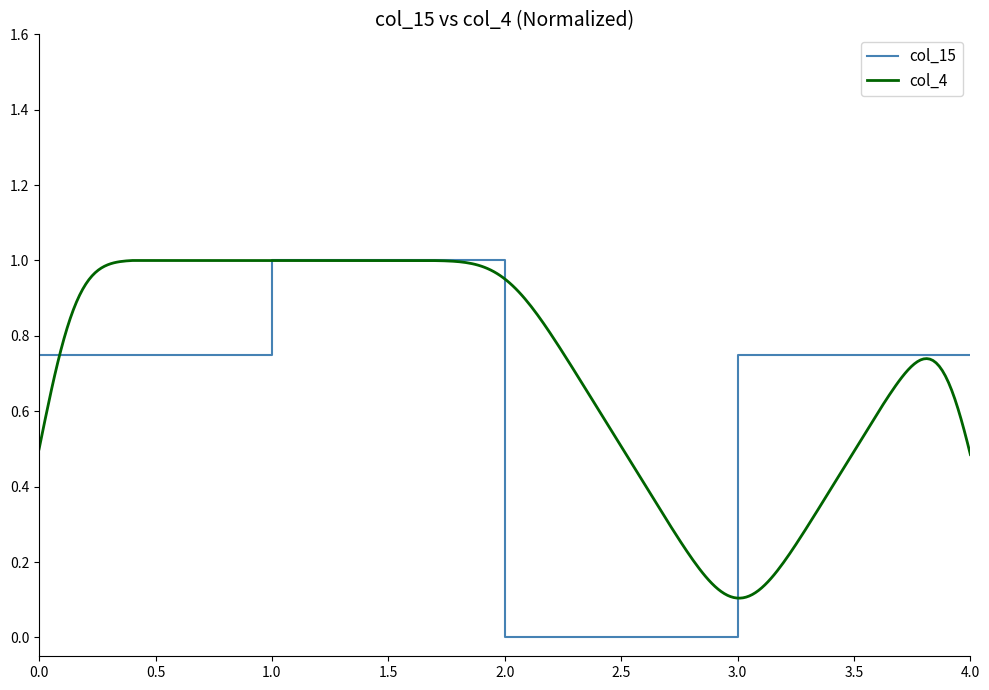

Is it true that col_15 equals 0.0 at 2.0?

True